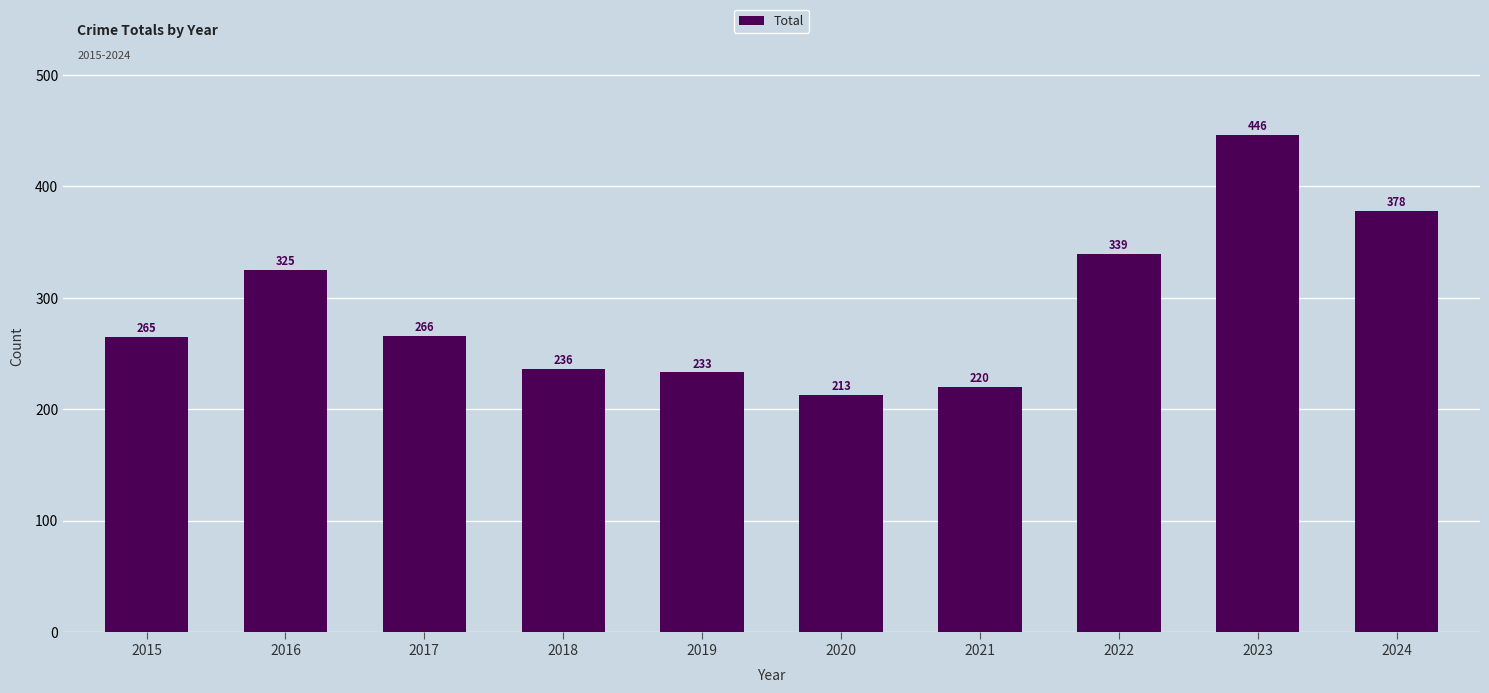

What is the sum of the values at 2022 and 2024?

717